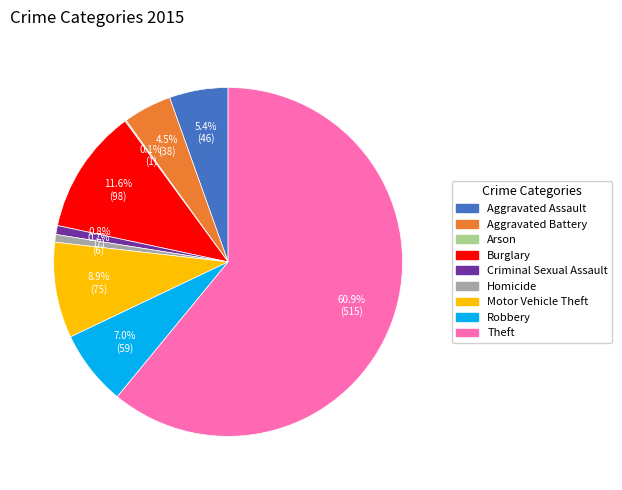

What percentage is NOT represented by Burglary?

88.4%